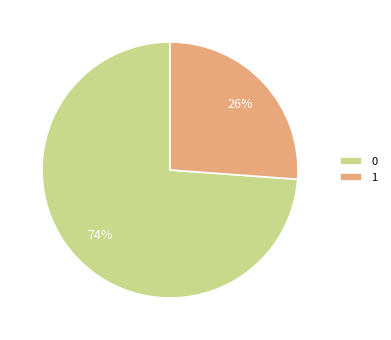

To the nearest percent, what percentage of the pie is 1?

26%